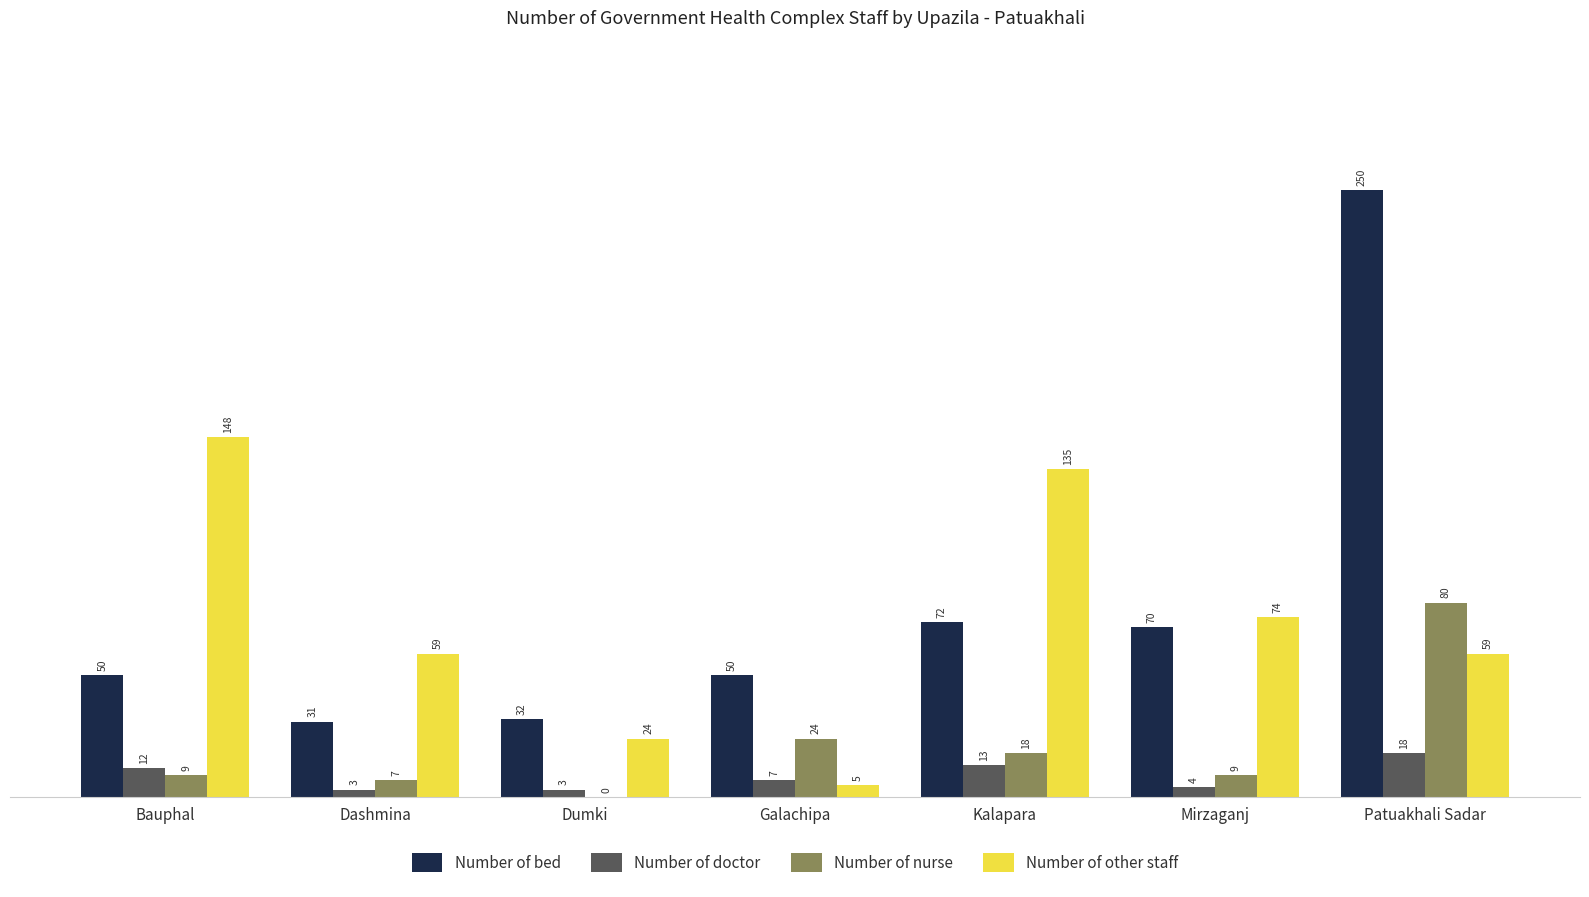

Between Dashmina and Galachipa, which series saw the biggest shift?

Number of other staff